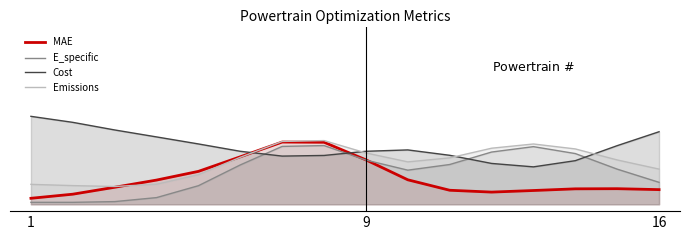

Rank the series by their maximum value, from lowest to highest.

E_specific, MAE, Emissions, Cost